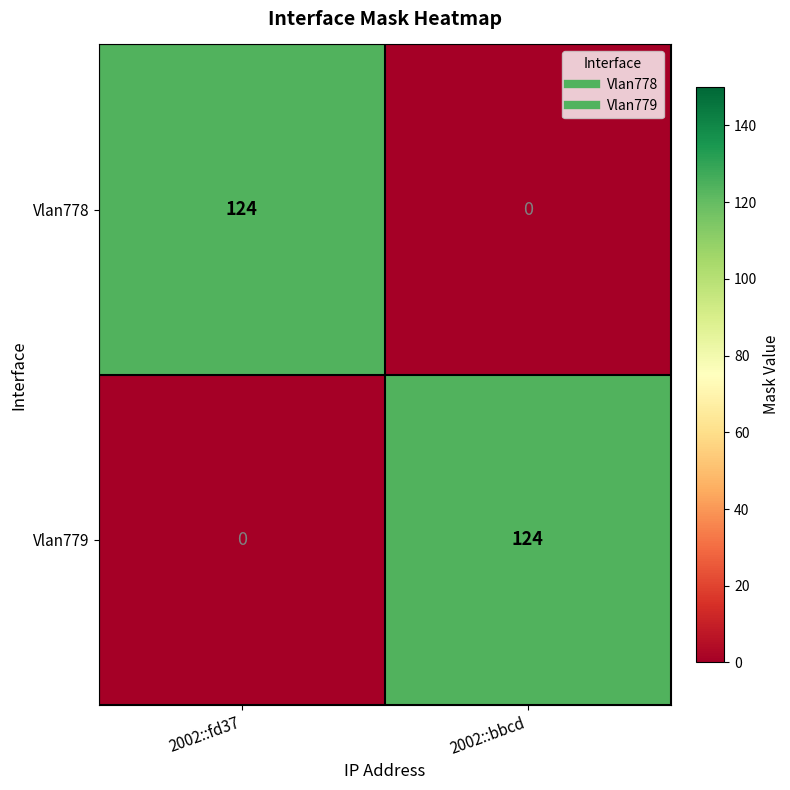

Count the number of data series in this chart.

2